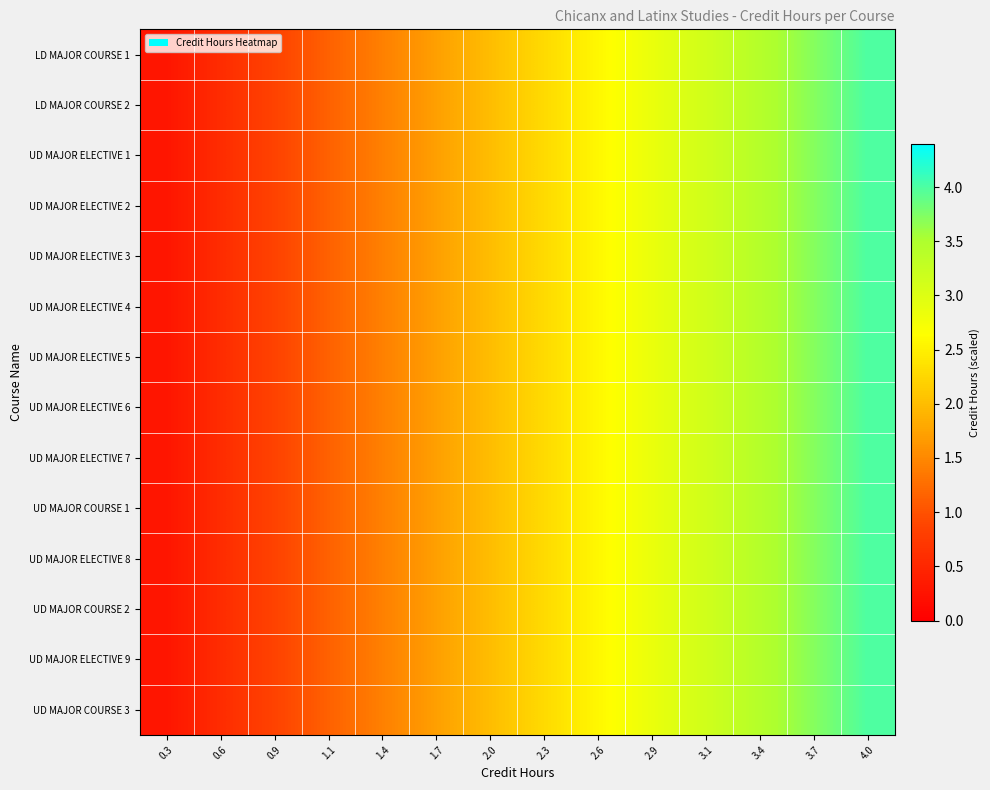

Reading left to right, transcribe all the data shown in this chart.

LD MAJOR COURSE 1: 0.3=0.3	0.6=0.6	0.9=0.9	1.1=1.1	1.4=1.4	1.7=1.7	2.0=2.0	2.3=2.3	2.6=2.6	2.9=2.9	3.1=3.1	3.4=3.4	3.7=3.7	4.0=4.0
LD MAJOR COURSE 2: 0.3=0.3	0.6=0.6	0.9=0.9	1.1=1.1	1.4=1.4	1.7=1.7	2.0=2.0	2.3=2.3	2.6=2.6	2.9=2.9	3.1=3.1	3.4=3.4	3.7=3.7	4.0=4.0
UD MAJOR ELECTIVE 1: 0.3=0.3	0.6=0.6	0.9=0.9	1.1=1.1	1.4=1.4	1.7=1.7	2.0=2.0	2.3=2.3	2.6=2.6	2.9=2.9	3.1=3.1	3.4=3.4	3.7=3.7	4.0=4.0
UD MAJOR ELECTIVE 2: 0.3=0.3	0.6=0.6	0.9=0.9	1.1=1.1	1.4=1.4	1.7=1.7	2.0=2.0	2.3=2.3	2.6=2.6	2.9=2.9	3.1=3.1	3.4=3.4	3.7=3.7	4.0=4.0
UD MAJOR ELECTIVE 3: 0.3=0.3	0.6=0.6	0.9=0.9	1.1=1.1	1.4=1.4	1.7=1.7	2.0=2.0	2.3=2.3	2.6=2.6	2.9=2.9	3.1=3.1	3.4=3.4	3.7=3.7	4.0=4.0
UD MAJOR ELECTIVE 4: 0.3=0.3	0.6=0.6	0.9=0.9	1.1=1.1	1.4=1.4	1.7=1.7	2.0=2.0	2.3=2.3	2.6=2.6	2.9=2.9	3.1=3.1	3.4=3.4	3.7=3.7	4.0=4.0
UD MAJOR ELECTIVE 5: 0.3=0.3	0.6=0.6	0.9=0.9	1.1=1.1	1.4=1.4	1.7=1.7	2.0=2.0	2.3=2.3	2.6=2.6	2.9=2.9	3.1=3.1	3.4=3.4	3.7=3.7	4.0=4.0
UD MAJOR ELECTIVE 6: 0.3=0.3	0.6=0.6	0.9=0.9	1.1=1.1	1.4=1.4	1.7=1.7	2.0=2.0	2.3=2.3	2.6=2.6	2.9=2.9	3.1=3.1	3.4=3.4	3.7=3.7	4.0=4.0
UD MAJOR ELECTIVE 7: 0.3=0.3	0.6=0.6	0.9=0.9	1.1=1.1	1.4=1.4	1.7=1.7	2.0=2.0	2.3=2.3	2.6=2.6	2.9=2.9	3.1=3.1	3.4=3.4	3.7=3.7	4.0=4.0
UD MAJOR COURSE 1: 0.3=0.3	0.6=0.6	0.9=0.9	1.1=1.1	1.4=1.4	1.7=1.7	2.0=2.0	2.3=2.3	2.6=2.6	2.9=2.9	3.1=3.1	3.4=3.4	3.7=3.7	4.0=4.0
UD MAJOR ELECTIVE 8: 0.3=0.3	0.6=0.6	0.9=0.9	1.1=1.1	1.4=1.4	1.7=1.7	2.0=2.0	2.3=2.3	2.6=2.6	2.9=2.9	3.1=3.1	3.4=3.4	3.7=3.7	4.0=4.0
UD MAJOR COURSE 2: 0.3=0.3	0.6=0.6	0.9=0.9	1.1=1.1	1.4=1.4	1.7=1.7	2.0=2.0	2.3=2.3	2.6=2.6	2.9=2.9	3.1=3.1	3.4=3.4	3.7=3.7	4.0=4.0
UD MAJOR ELECTIVE 9: 0.3=0.3	0.6=0.6	0.9=0.9	1.1=1.1	1.4=1.4	1.7=1.7	2.0=2.0	2.3=2.3	2.6=2.6	2.9=2.9	3.1=3.1	3.4=3.4	3.7=3.7	4.0=4.0
UD MAJOR COURSE 3: 0.3=0.3	0.6=0.6	0.9=0.9	1.1=1.1	1.4=1.4	1.7=1.7	2.0=2.0	2.3=2.3	2.6=2.6	2.9=2.9	3.1=3.1	3.4=3.4	3.7=3.7	4.0=4.0